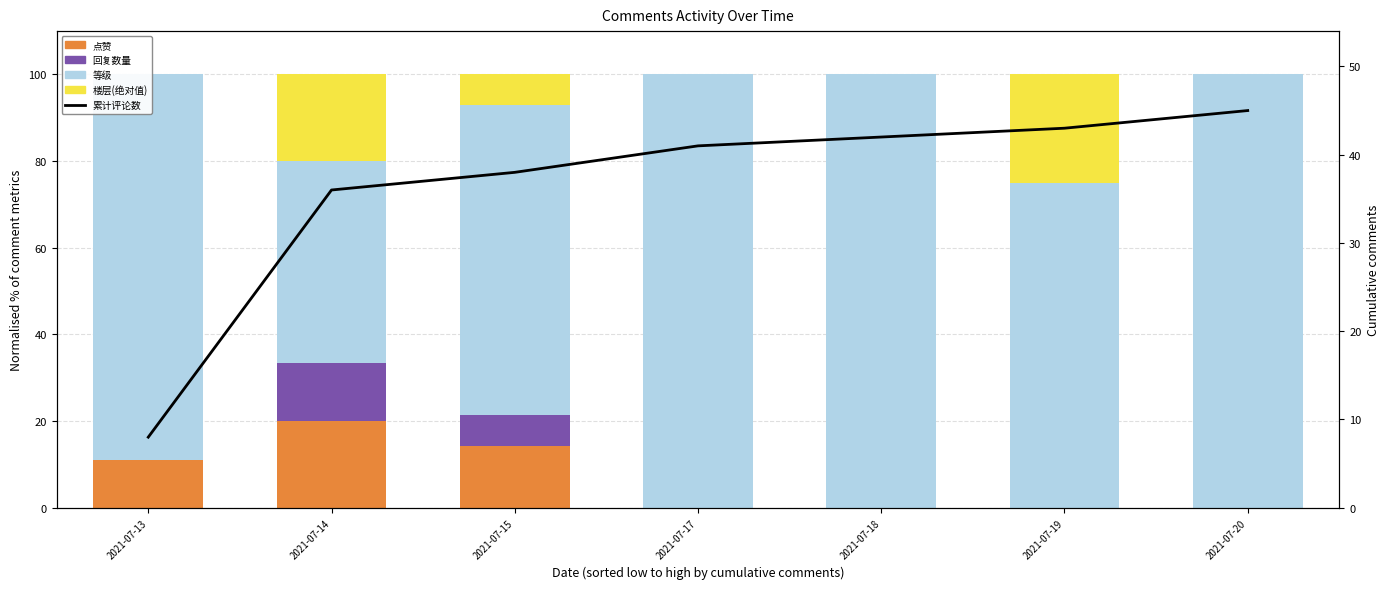

List the labels in order of 等级 value, smallest first.

2021-07-14, 2021-07-15, 2021-07-19, 2021-07-13, 2021-07-17, 2021-07-18, 2021-07-20